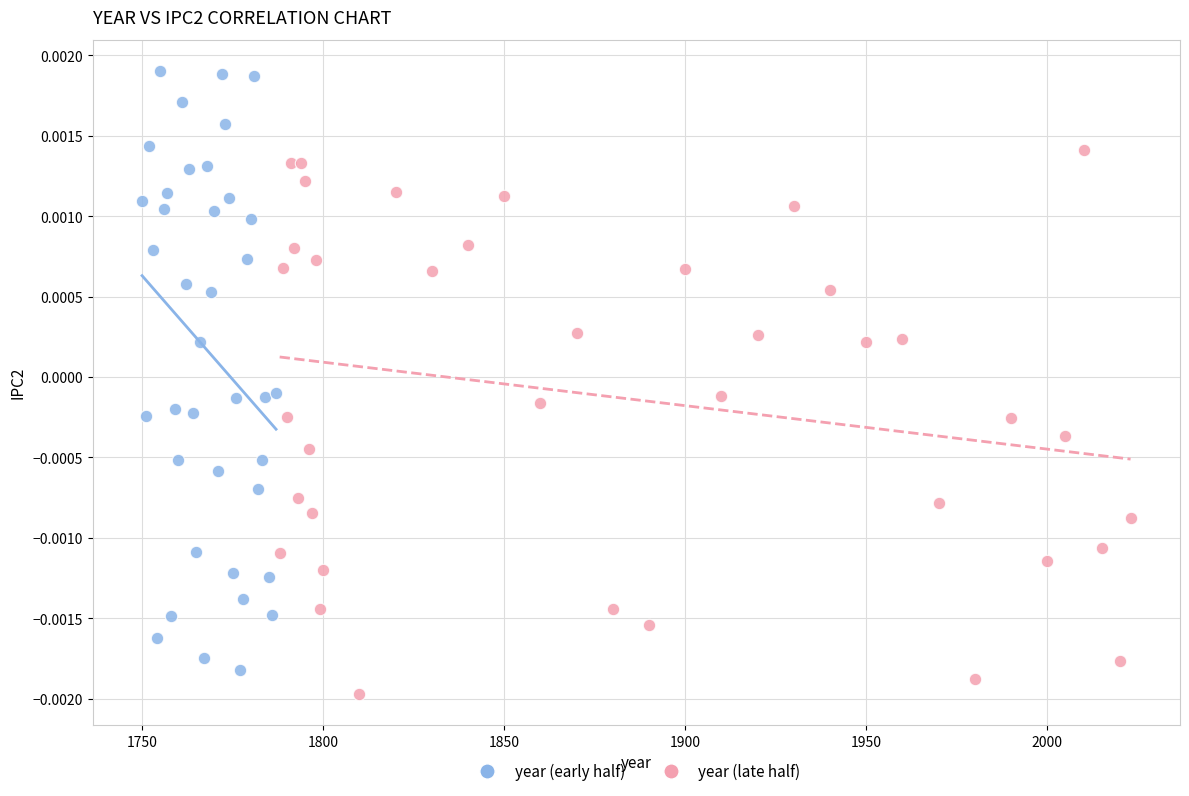

Which series contains the highest Y value?

year (early half)